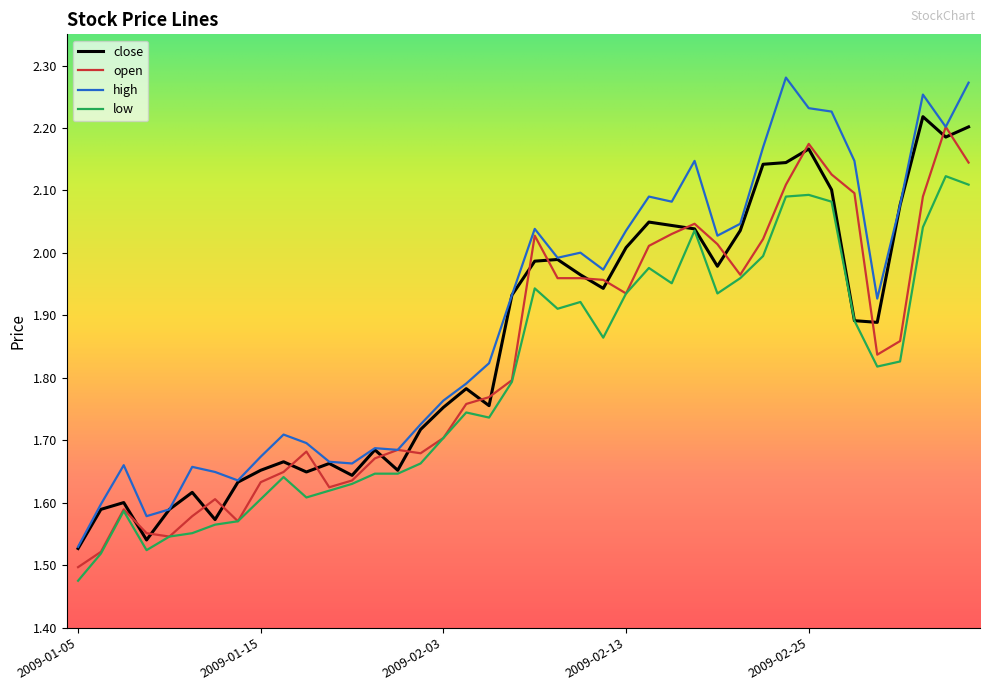

Which series has the largest total across all categories?

high